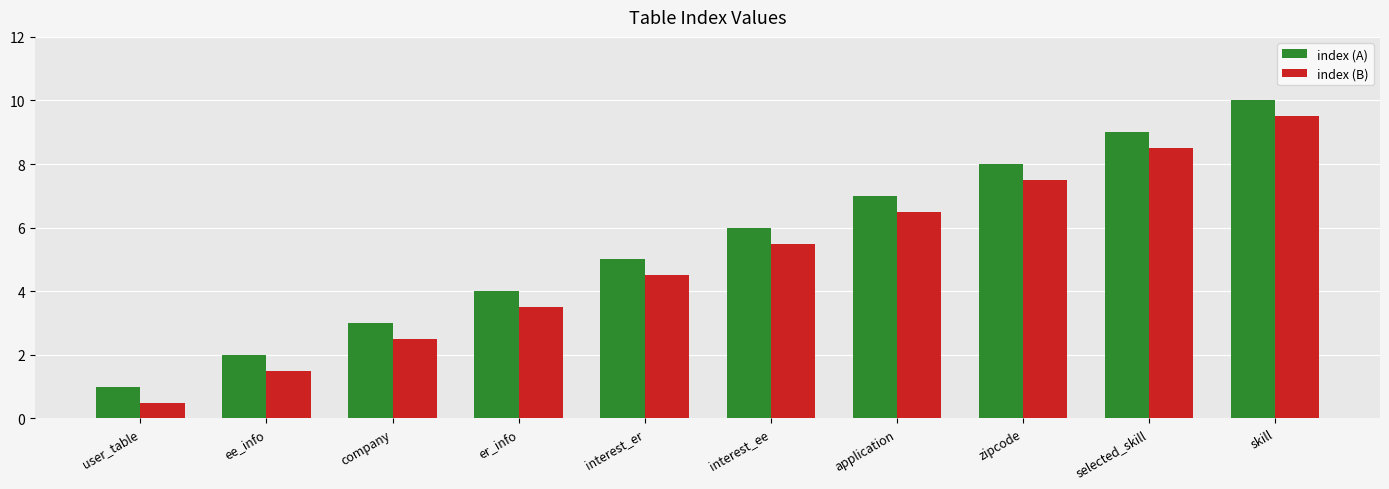

Rank the series by their average value, from lowest to highest.

index (B), index (A)